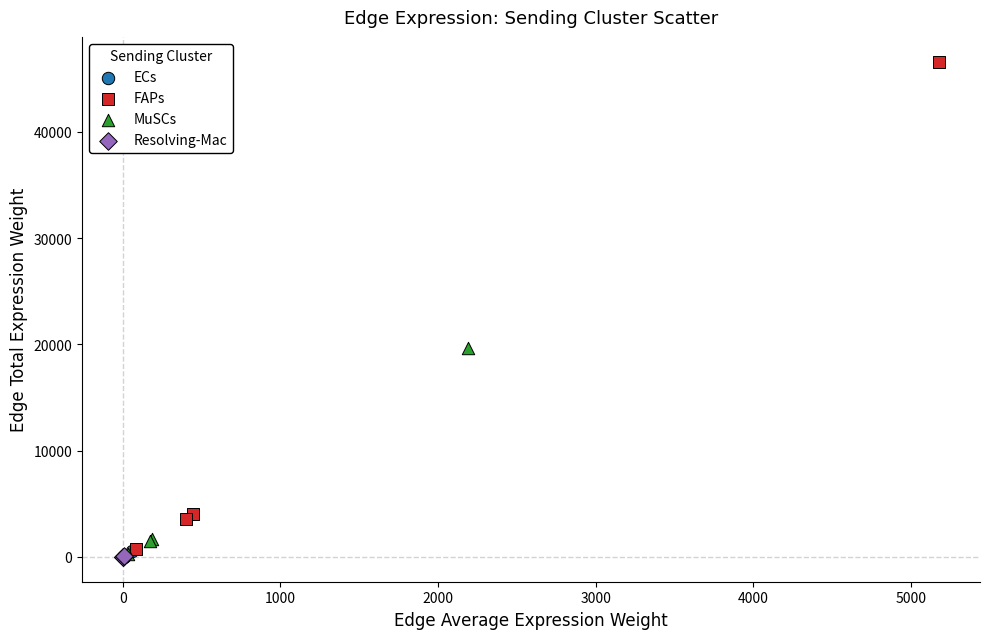

Which series has the widest spread of Y values?

FAPs